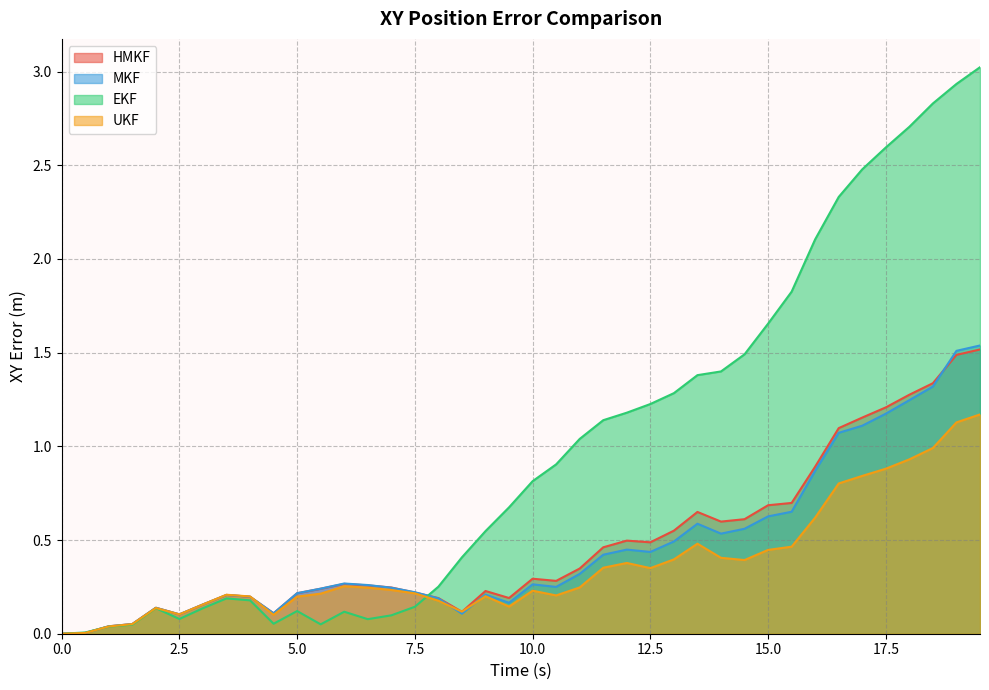

What is the value of the ukf_xy_error point at the 30th from the left?

0.4